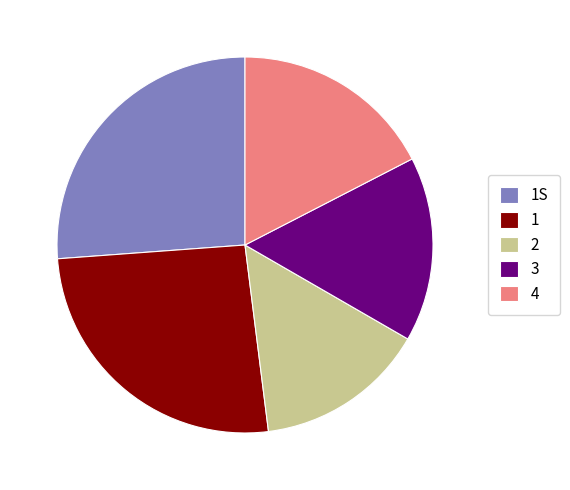

True or false: 1 accounts for 26% of the total.

True